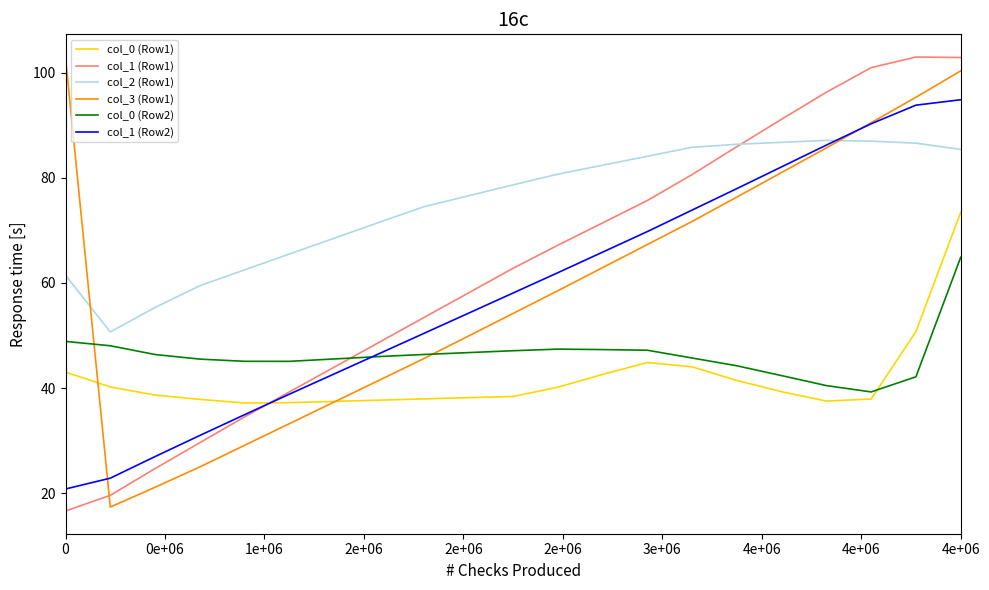

Which series has the largest total across all categories?

col_2 (Row1)